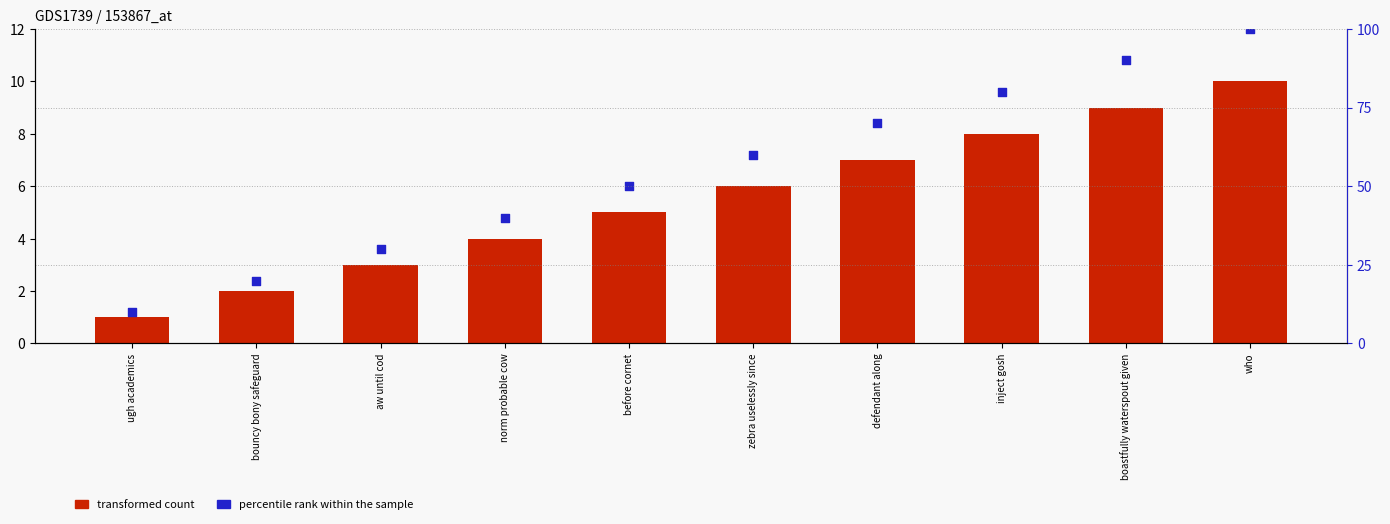

Which series has the largest Y range (max minus min)?

percentile rank within the sample